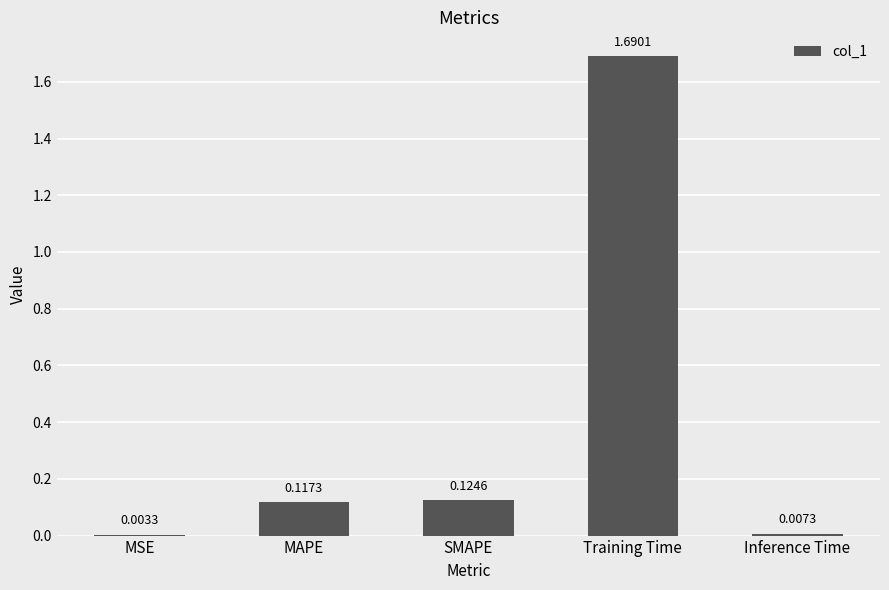

At which label is the value closest to 0?

MSE